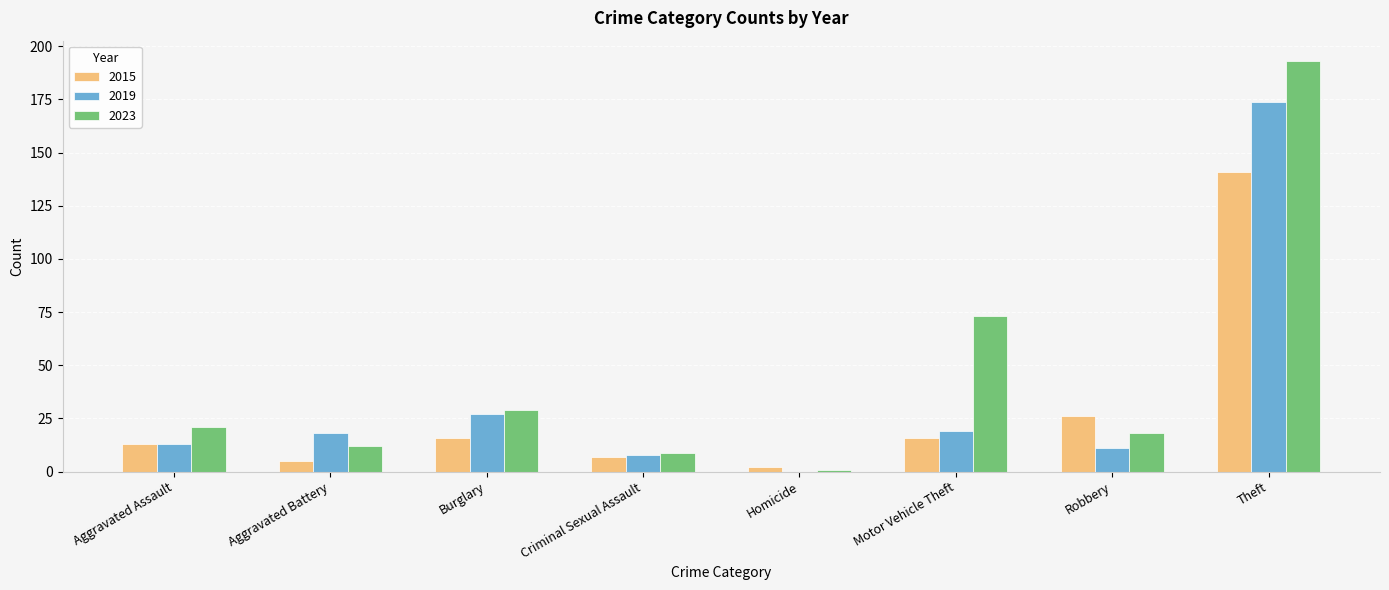

What is the difference between the 2019 values at Criminal Sexual Assault and Aggravated Assault?

5